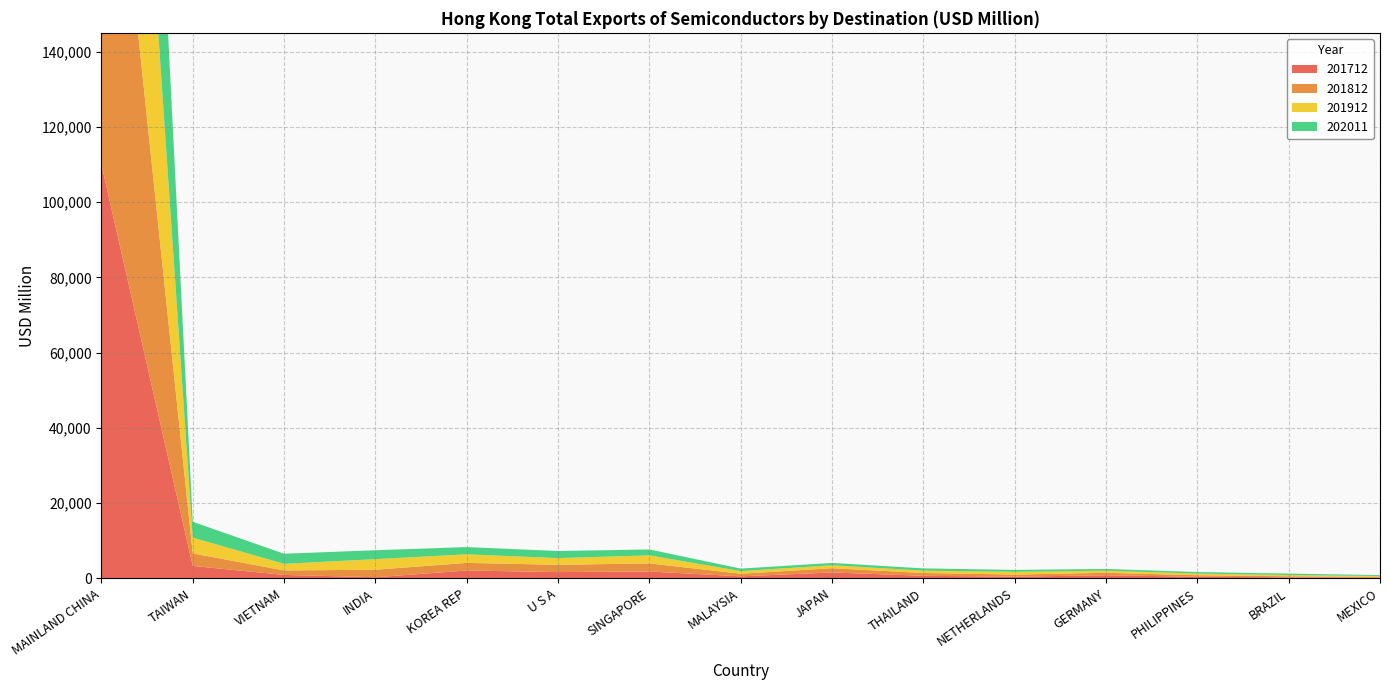

Reading left to right, list all the values displayed in this chart.

201712: MAINLAND CHINA=109998.1	TAIWAN=3284.7	VIETNAM=893.7	INDIA=271.1	KOREA REP=2068.6	U S A=1646.9	SINGAPORE=1804.0	MALAYSIA=517.8	JAPAN=1540.3	THAILAND=665.1	NETHERLANDS=425.3	GERMANY=797.9	PHILIPPINES=411.2	BRAZIL=237.3	MEXICO=187.9
201812: MAINLAND CHINA=127742.8	TAIWAN=3342.1	VIETNAM=1185.0	INDIA=2007.5	KOREA REP=2024.4	U S A=1933.5	SINGAPORE=2157.5	MALAYSIA=688.2	JAPAN=1138.8	THAILAND=741.7	NETHERLANDS=565.8	GERMANY=658.6	PHILIPPINES=399.4	BRAZIL=299.7	MEXICO=195.2
201912: MAINLAND CHINA=128188.1	TAIWAN=4182.3	VIETNAM=1764.3	INDIA=2805.2	KOREA REP=2279.4	U S A=1782.1	SINGAPORE=2125.7	MALAYSIA=702.5	JAPAN=785.7	THAILAND=622.8	NETHERLANDS=725.6	GERMANY=569.3	PHILIPPINES=445.9	BRAZIL=322.3	MEXICO=231.2
202011: MAINLAND CHINA=129611.7	TAIWAN=4215.0	VIETNAM=2683.2	INDIA=2374.4	KOREA REP=1923.2	U S A=1892.3	SINGAPORE=1575.6	MALAYSIA=669.4	JAPAN=613.4	THAILAND=599.4	NETHERLANDS=510.8	GERMANY=456.3	PHILIPPINES=406.4	BRAZIL=388.1	MEXICO=232.7